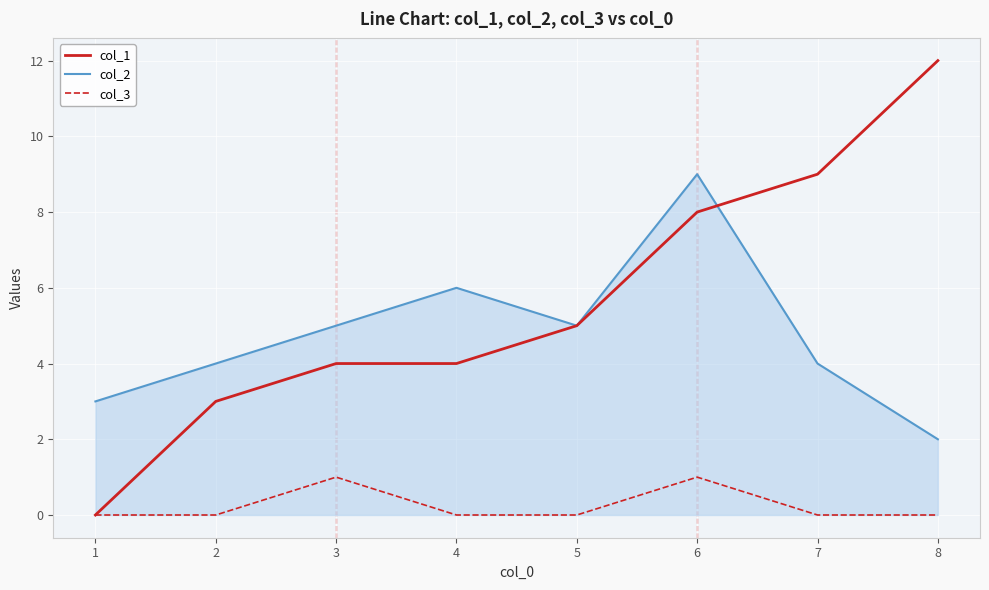

The value of col_1 at 7 is 9. True or false?

True